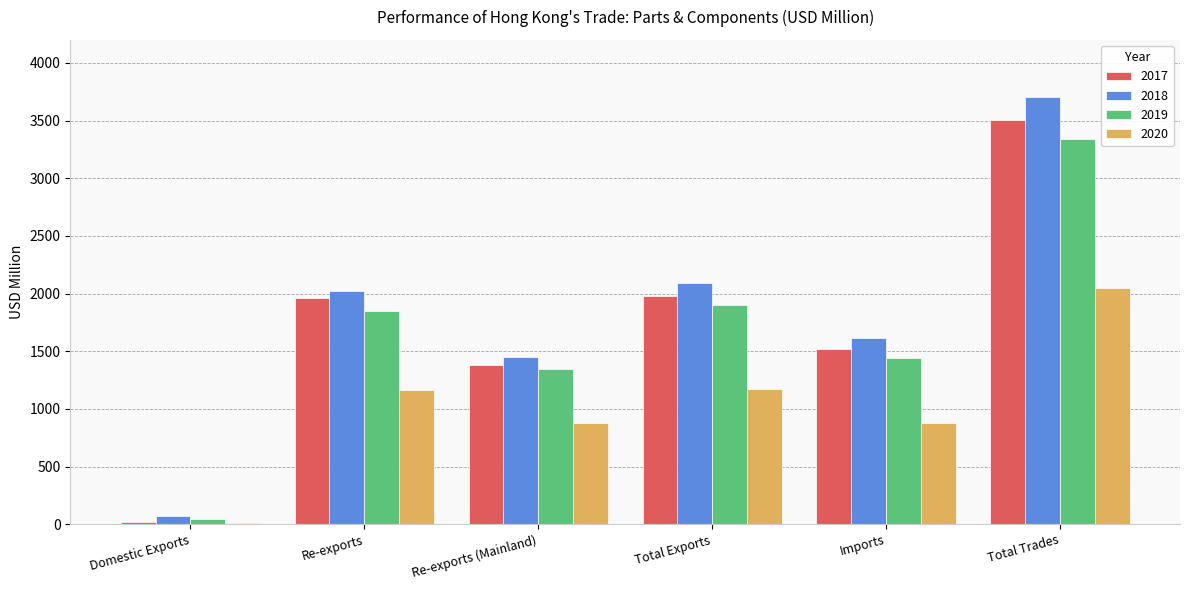

At which category does the chart reach its peak across all series?

Total Trades